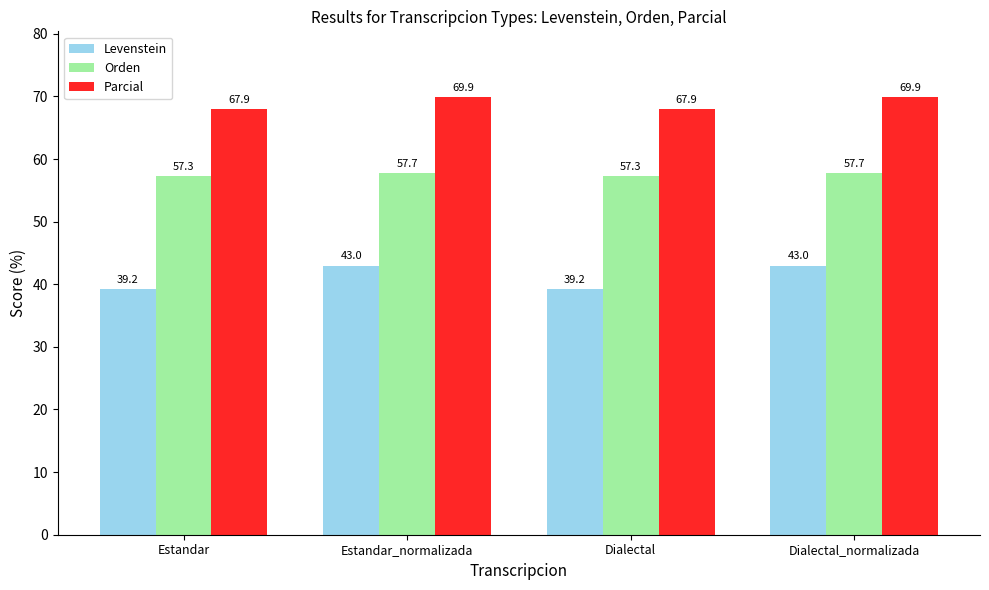

Is it true that Orden equals 88.8 at Dialectal?

False